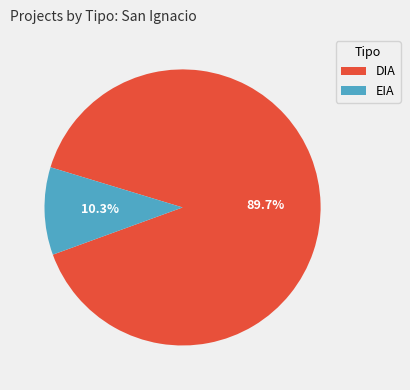

To the nearest percent, what is the difference between the largest and smallest slice percentages?

79%